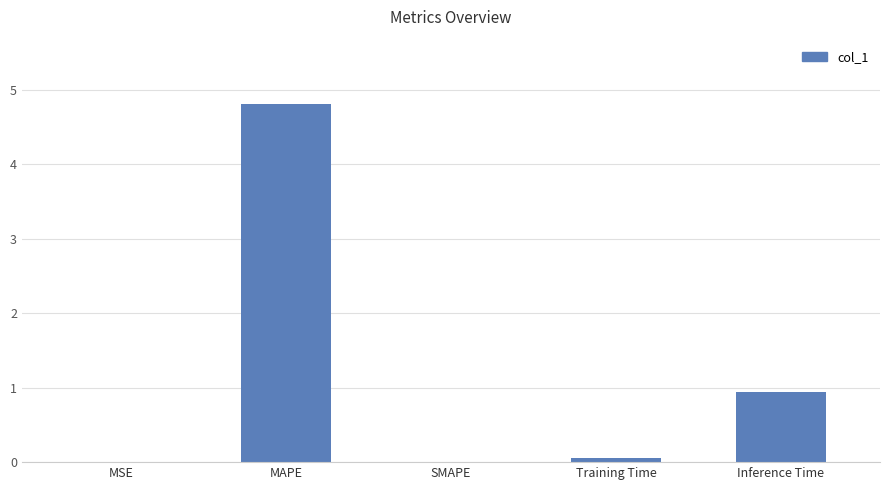

Which category has the highest value across all series?

MAPE